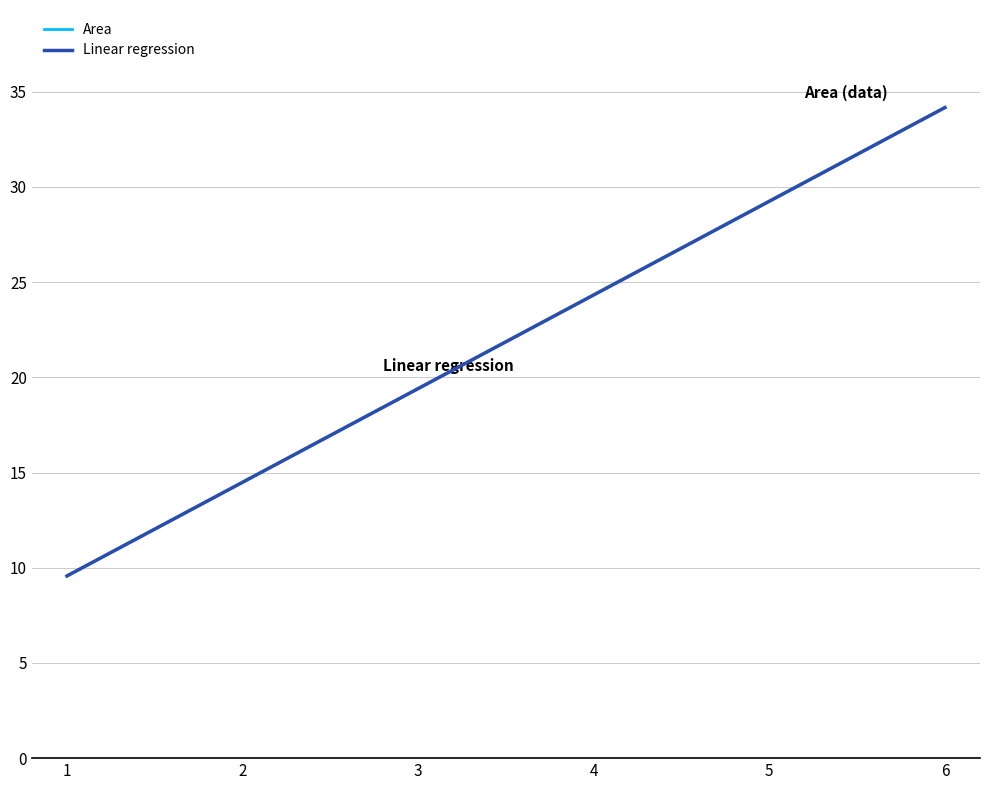

Rank the series by their average value, from highest to lowest.

Linear regression, Area